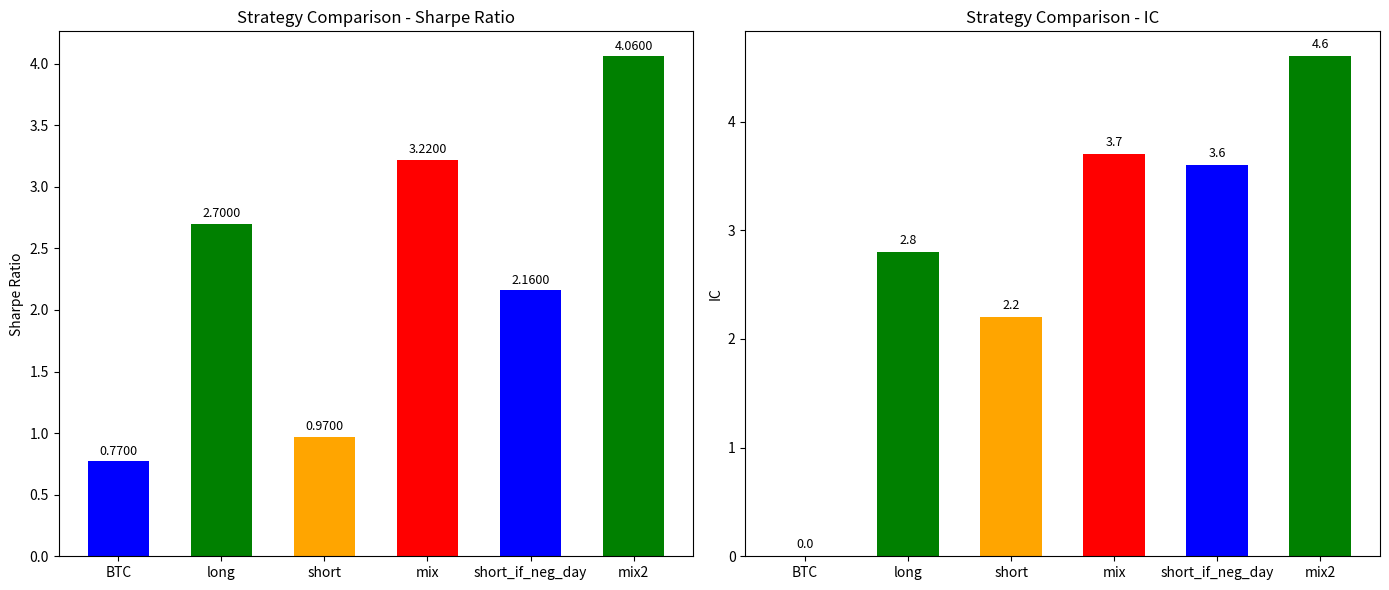

At how many categories does at least one series exceed 0?

6